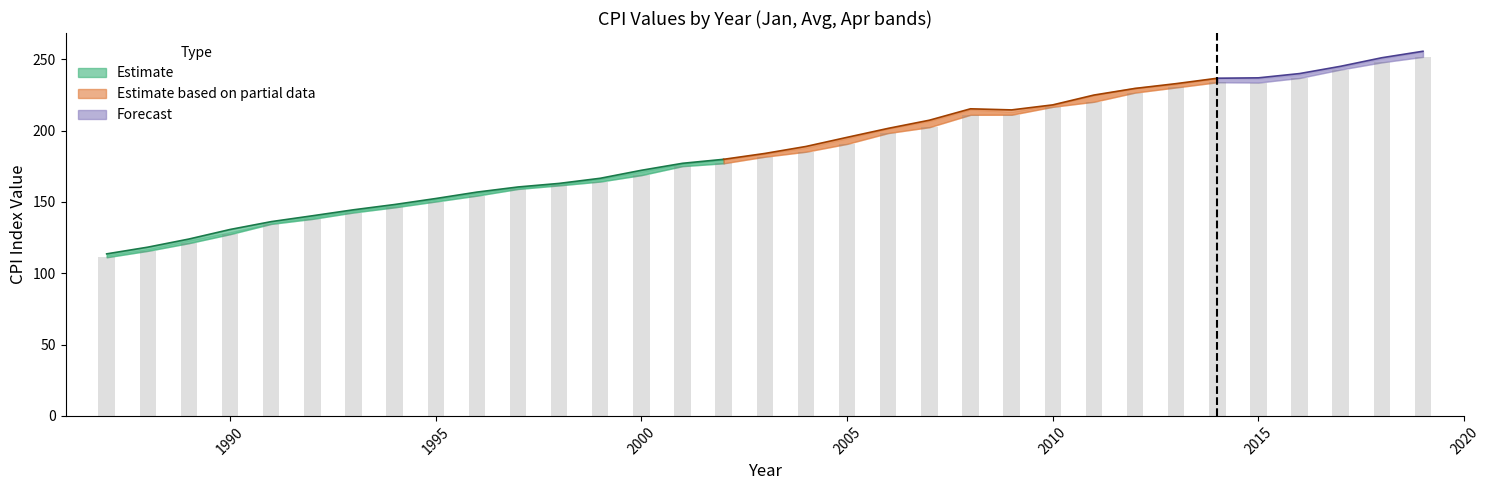

The value of Jan at 1993 is 185.8. True or false?

False